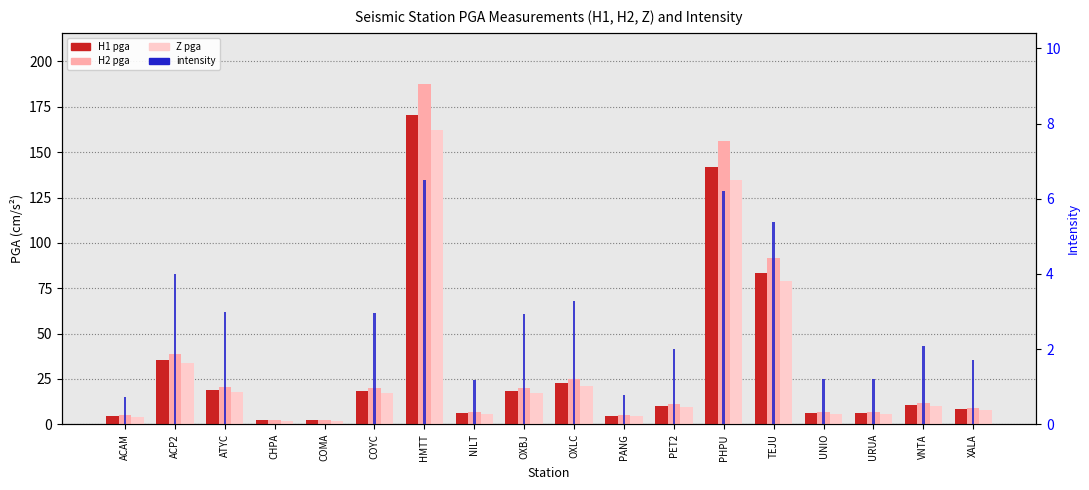

What are all the series names shown in the legend?

H1 pga, H2 pga, Z pga, intensity